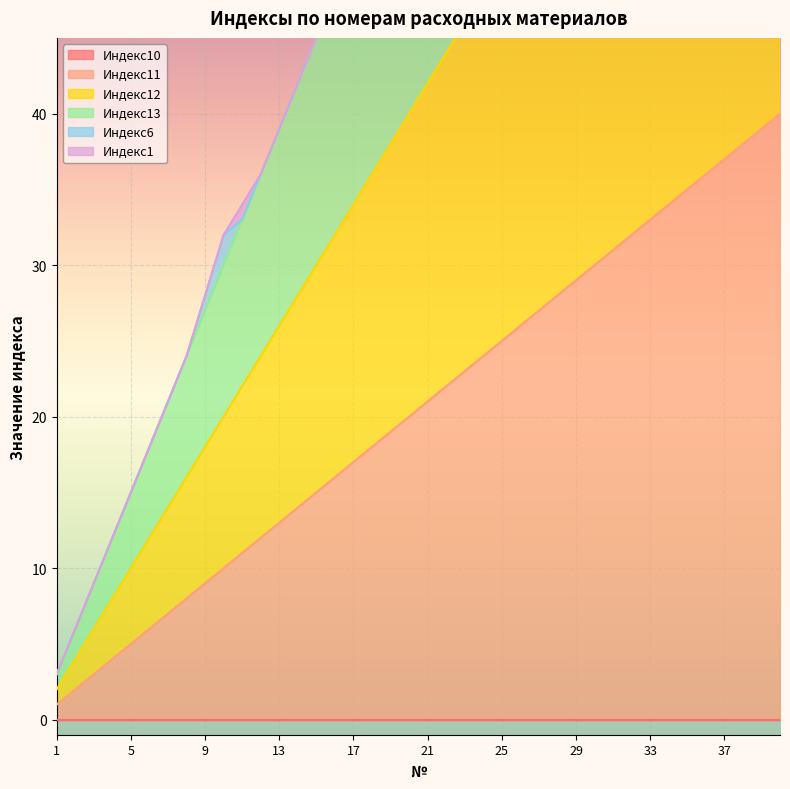

Which has a higher value, 8 or 13?

13